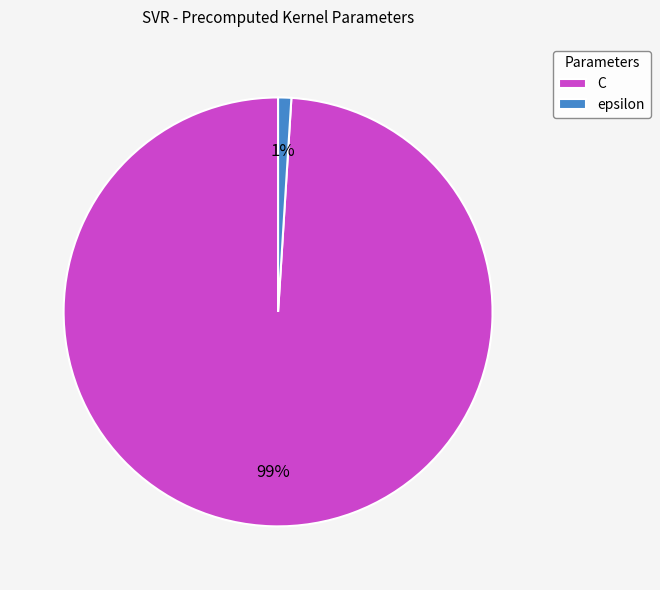

Does C account for over 50% of the chart?

Yes